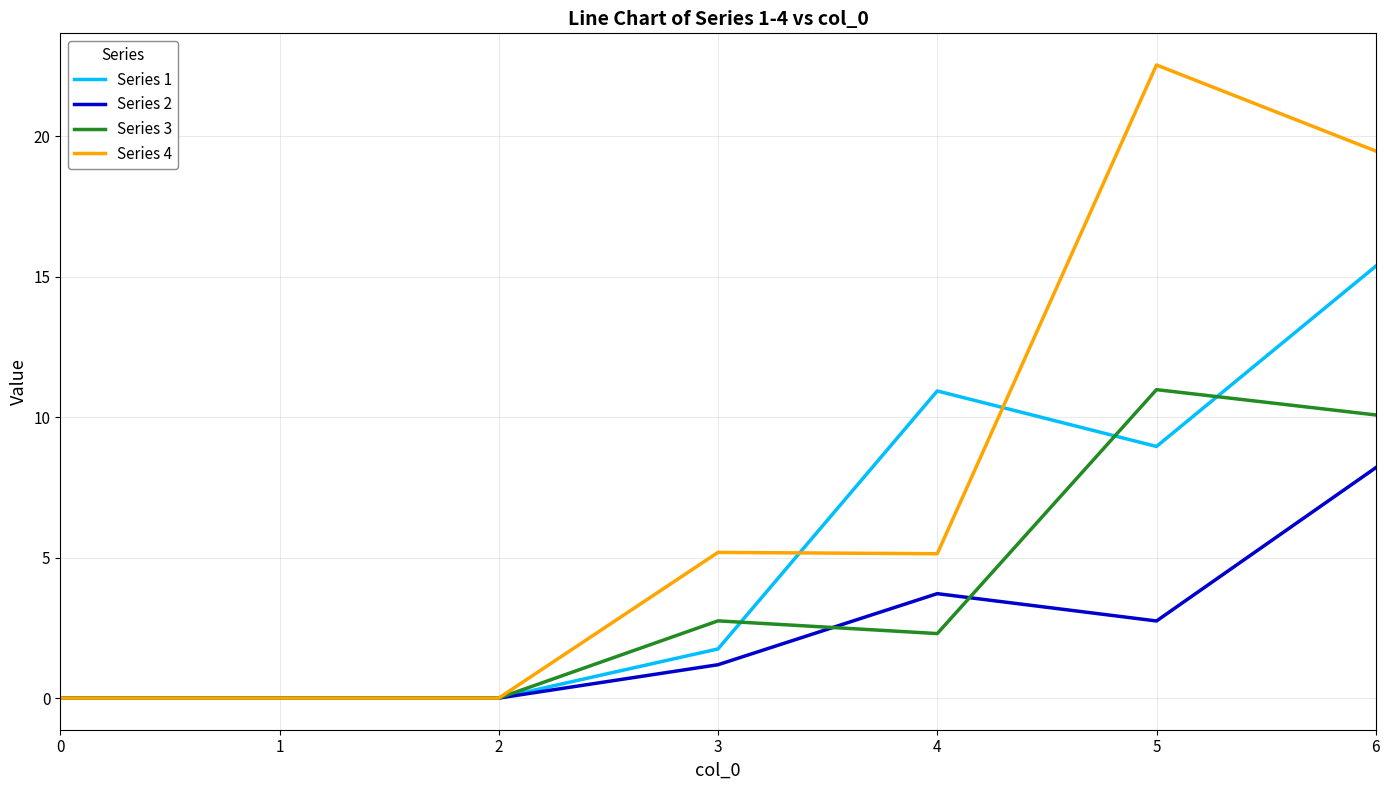

At which label does Series 4 first exceed 5?

3